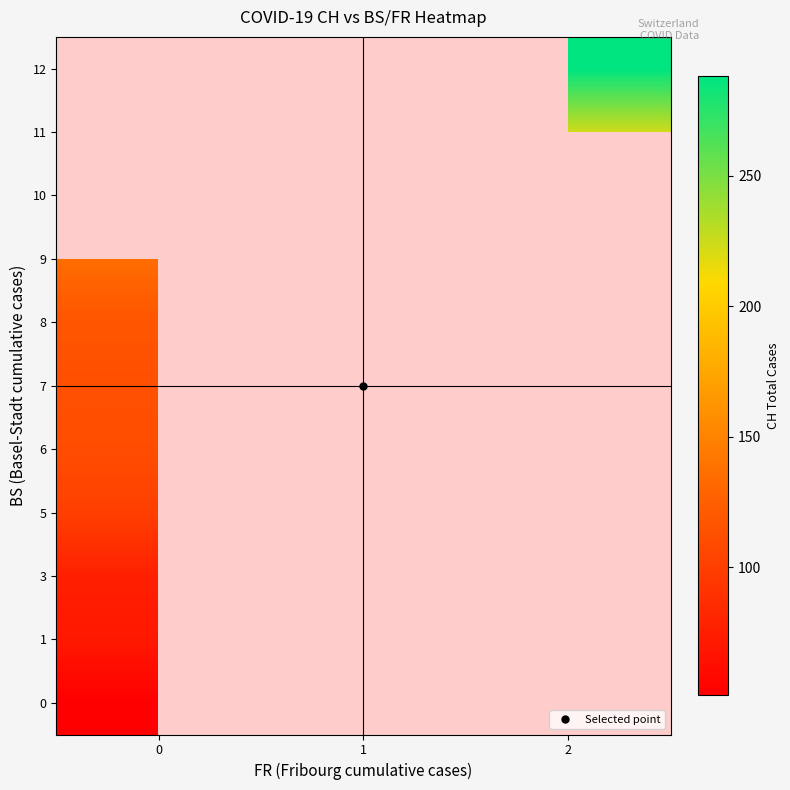

How many distinct data groups are displayed?

11